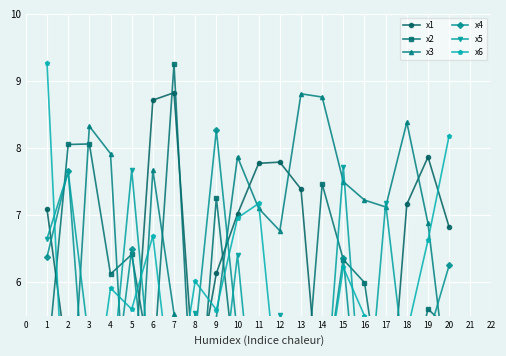

List the series in order of their peak value, highest first.

x6, x2, x1, x3, x4, x5